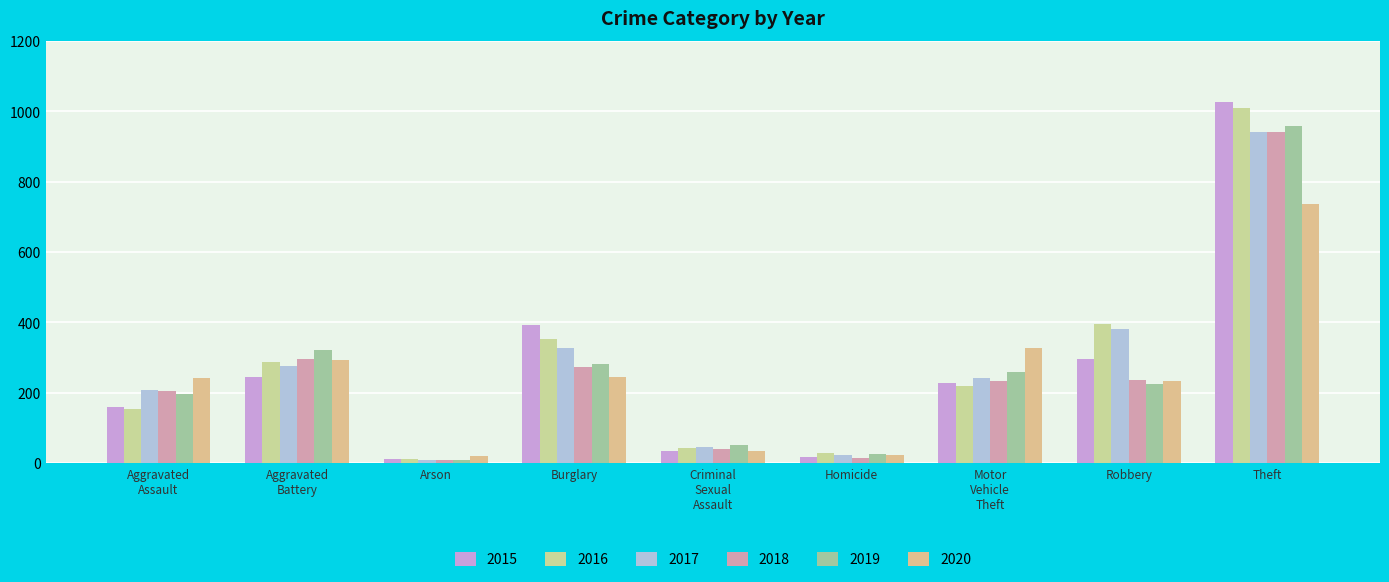

Count the number of data series in this chart.

6